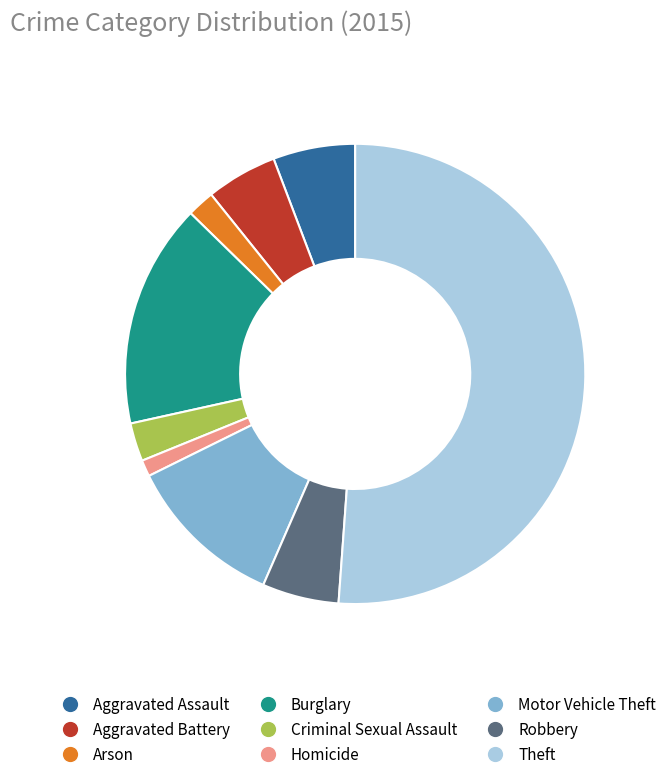

What is the smallest slice in the pie chart?

Homicide